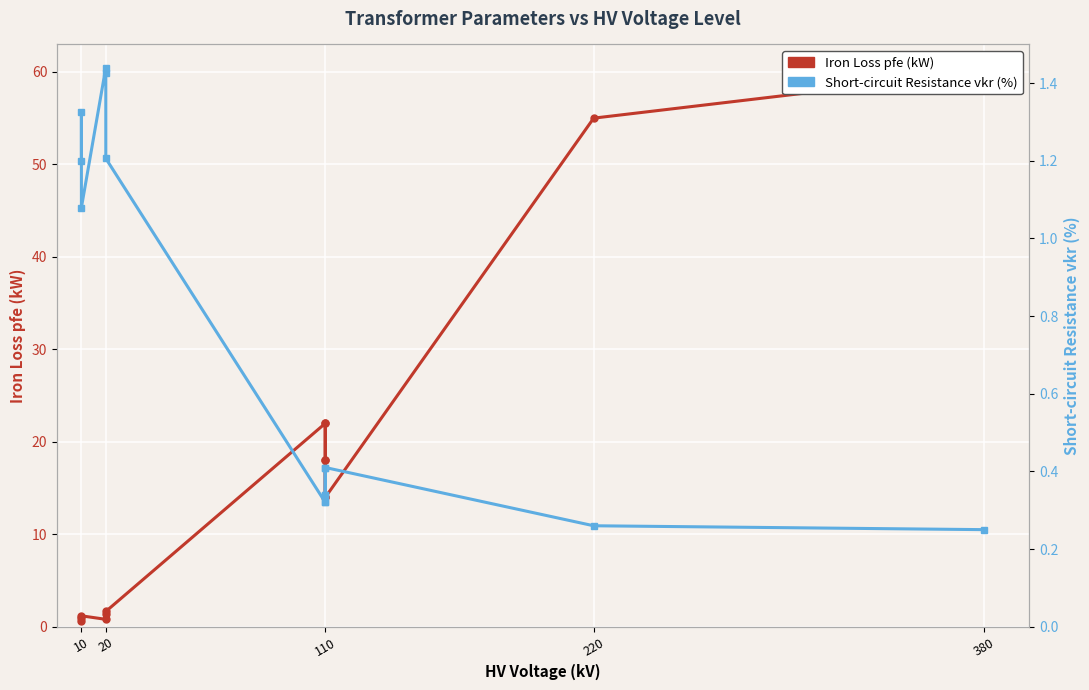

Which series has the largest total across all categories?

pfe_kw (Iron Loss, kW)